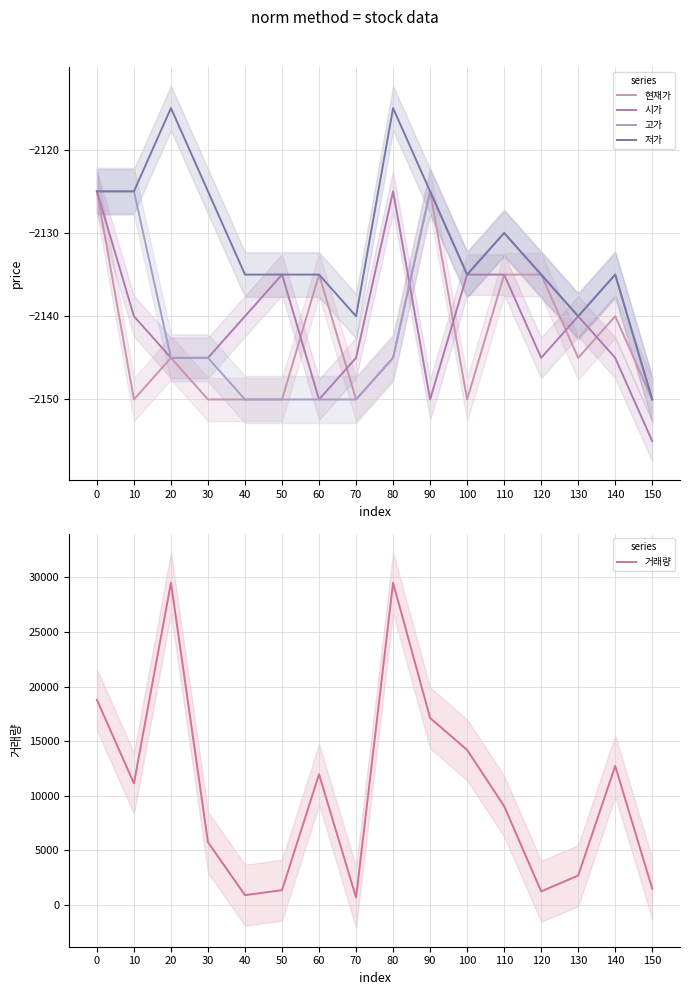

Count the number of data series in this chart.

5